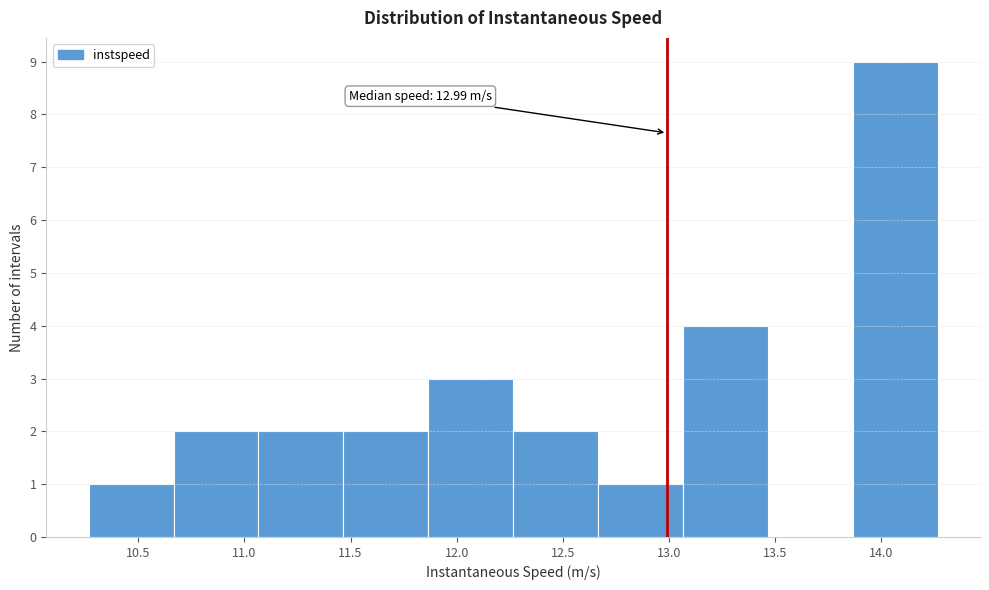

Which range on the x-axis has the tallest bar?

13.85 to 14.25